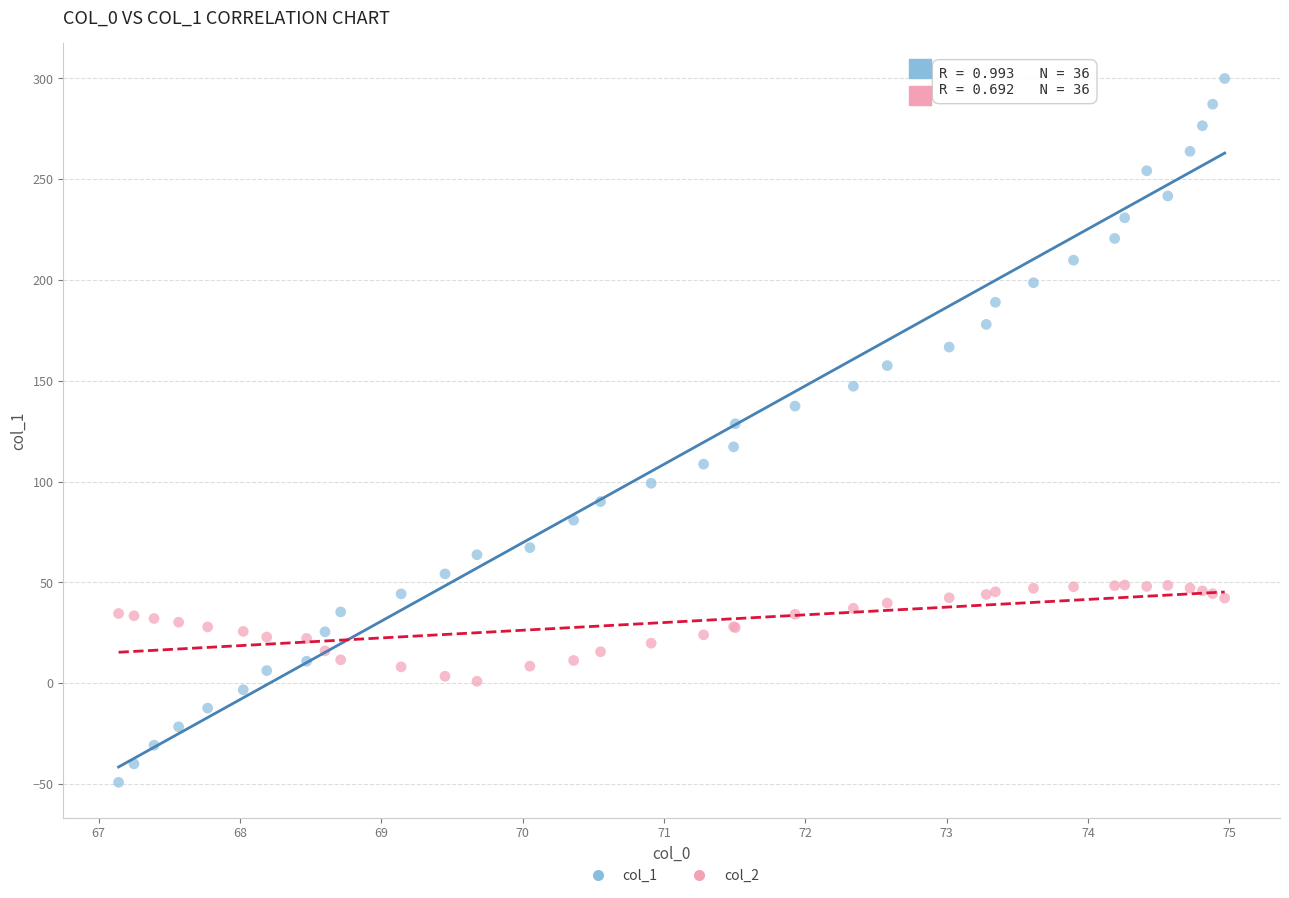

Which series reaches the minimum Y coordinate?

col_1